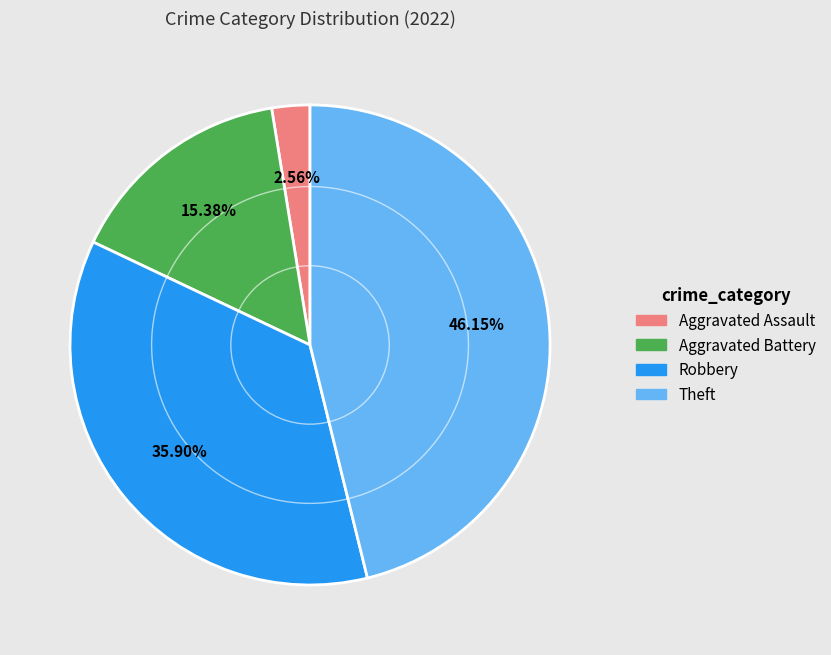

Is there any slice that represents more than half of the pie?

No